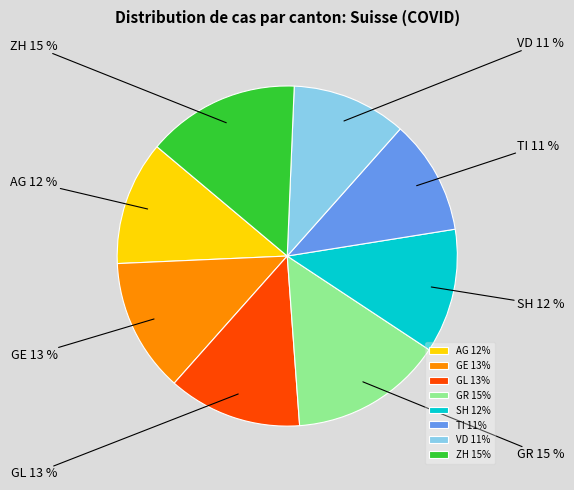

Is it true that SH is 17% of the pie?

False